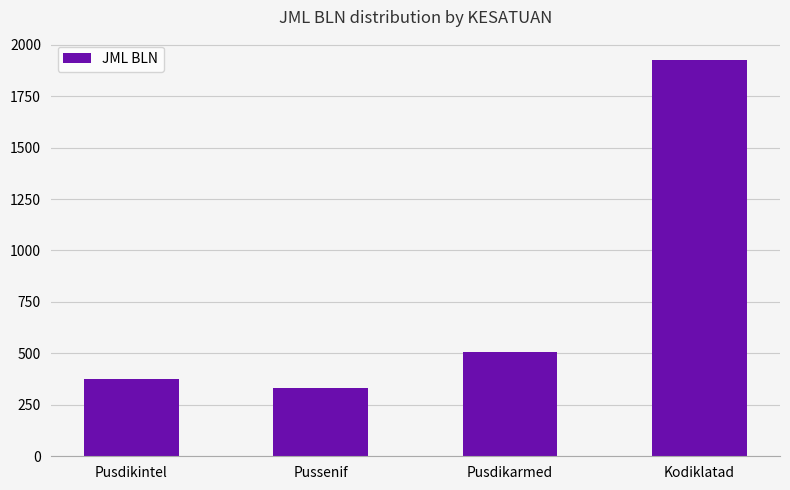

Which label corresponds to the largest value in the chart?

Kodiklatad